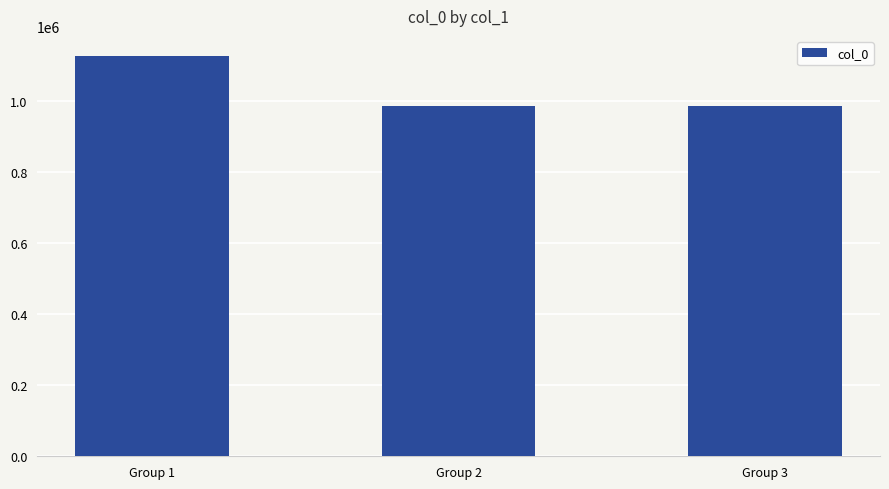

What is the value of the 1st bar from the left?

1126003